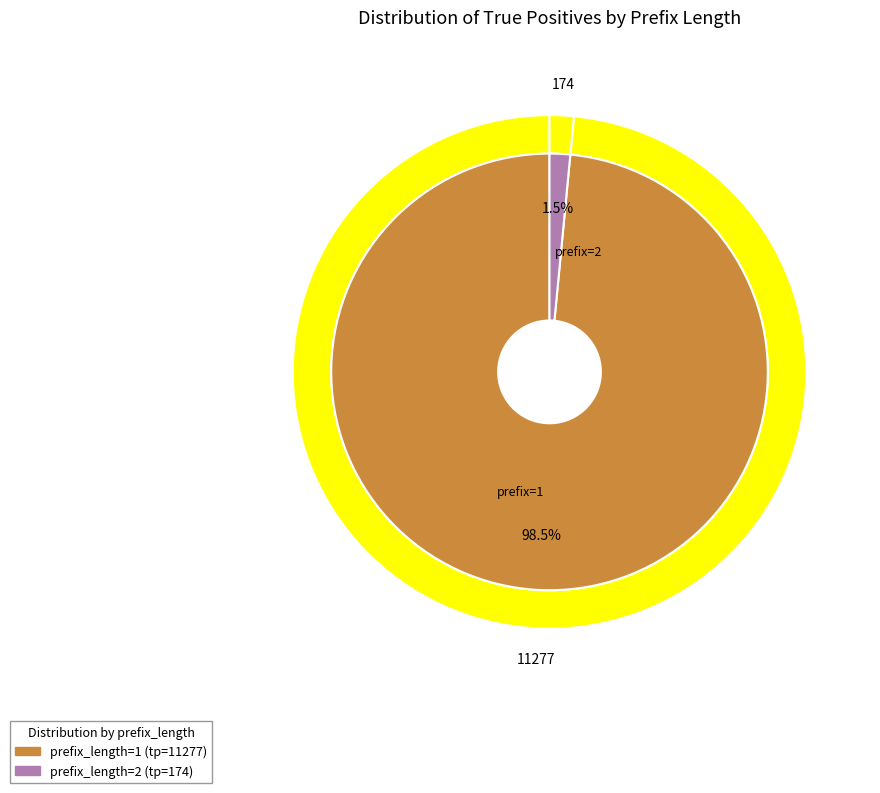

Between 1 and 2, which is larger?

1